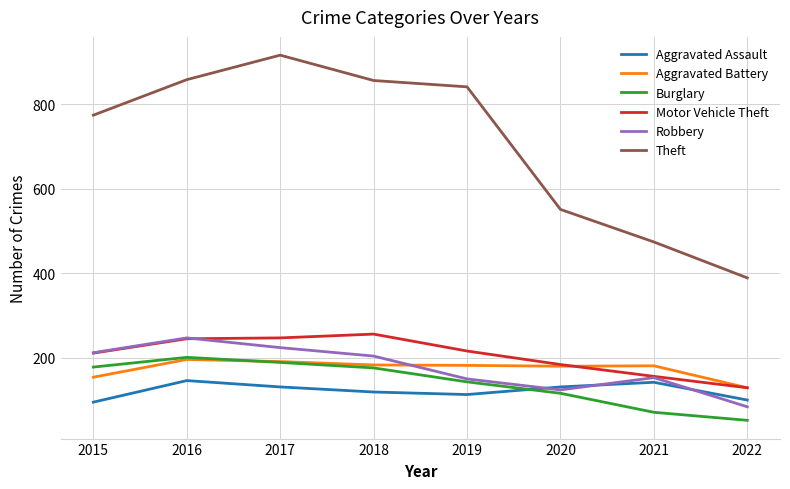

Which series has the widest spread of values?

Theft